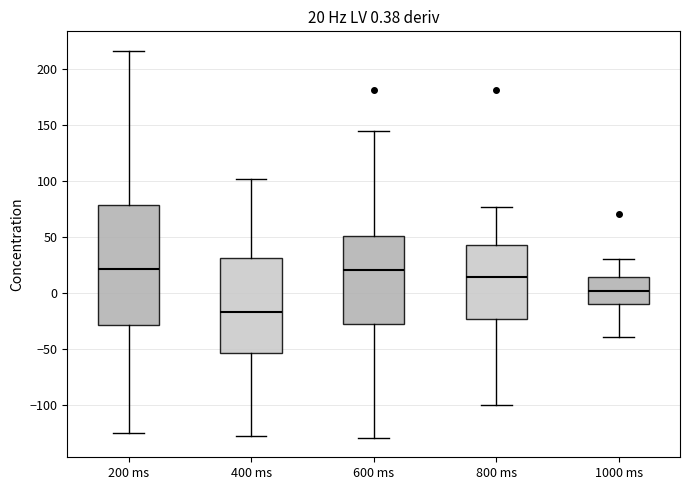

Comparing the boxes themselves (not the whiskers), which one is the tallest?

200 ms